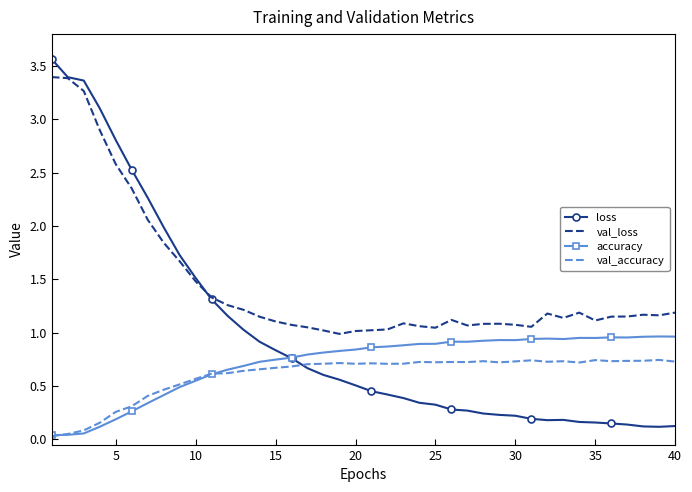

Which series has the largest total across all categories?

val_loss